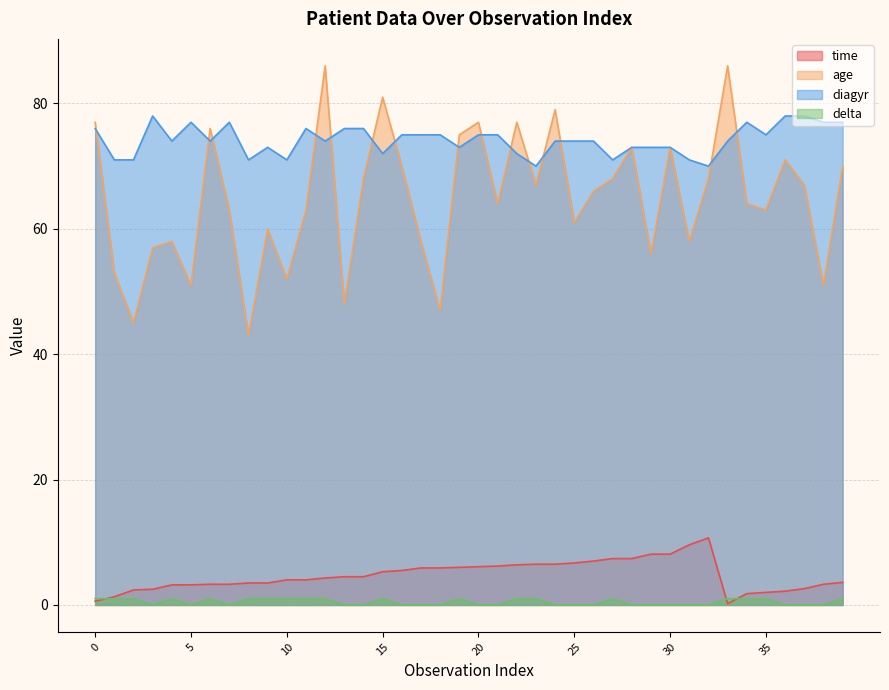

True or false: time and diagyr cross at least once.

False